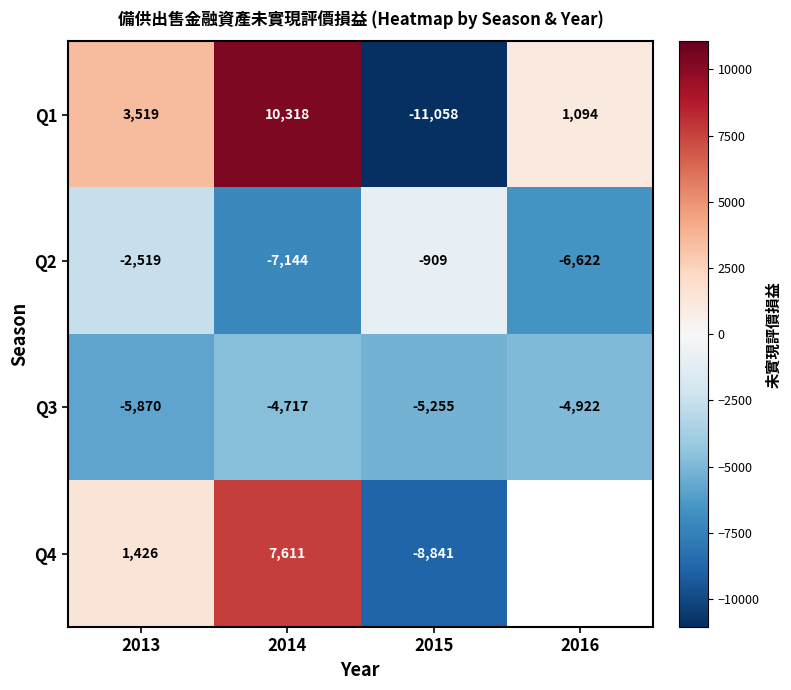

How many series are shown in this chart?

4